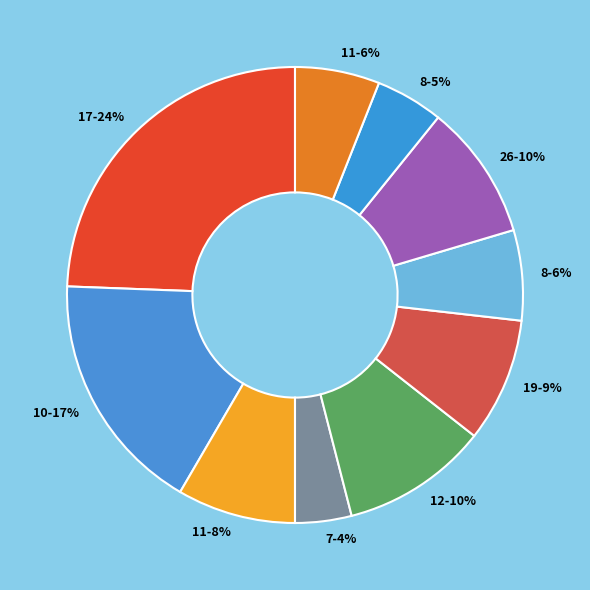

Is the sum of 26-10% and 8-6% greater than half?

No